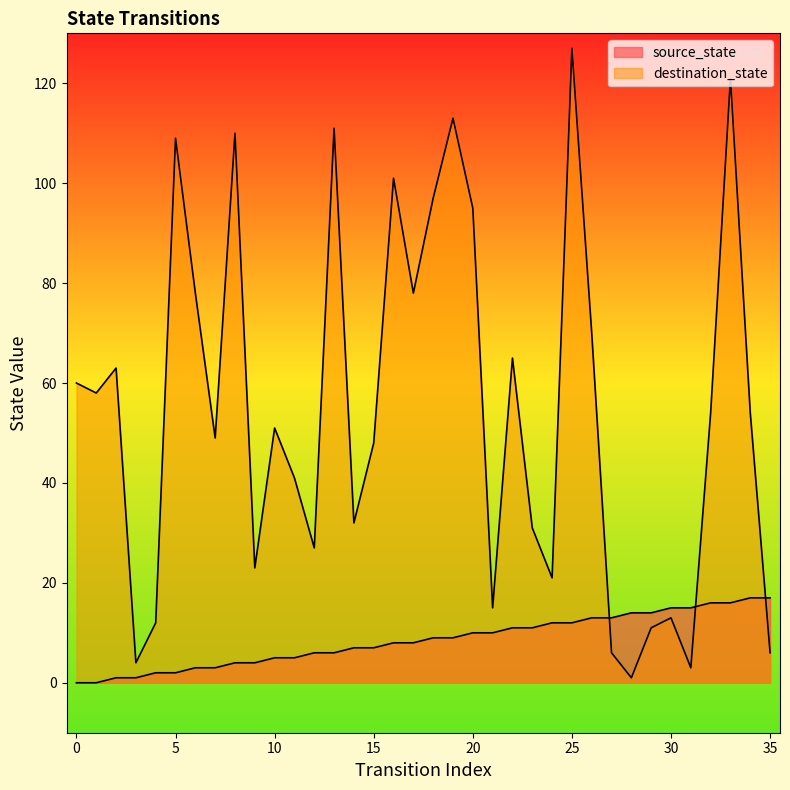

Reading left to right, list all the values displayed in this chart.

source_state: 0=0	1=0	2=1	3=1	4=2	5=2	6=3	7=3	8=4	9=4	10=5	11=5	12=6	13=6	14=7	15=7	16=8	17=8	18=9	19=9	20=10	21=10	22=11	23=11	24=12	25=12	26=13	27=13	28=14	29=14	30=15	31=15	32=16	33=16	34=17	35=17
destination_state: 0=60	1=58	2=63	3=4	4=12	5=109	6=78	7=49	8=110	9=23	10=51	11=41	12=27	13=111	14=32	15=48	16=101	17=78	18=97	19=113	20=95	21=15	22=65	23=31	24=21	25=127	26=70	27=6	28=1	29=11	30=13	31=3	32=54	33=121	34=54	35=6